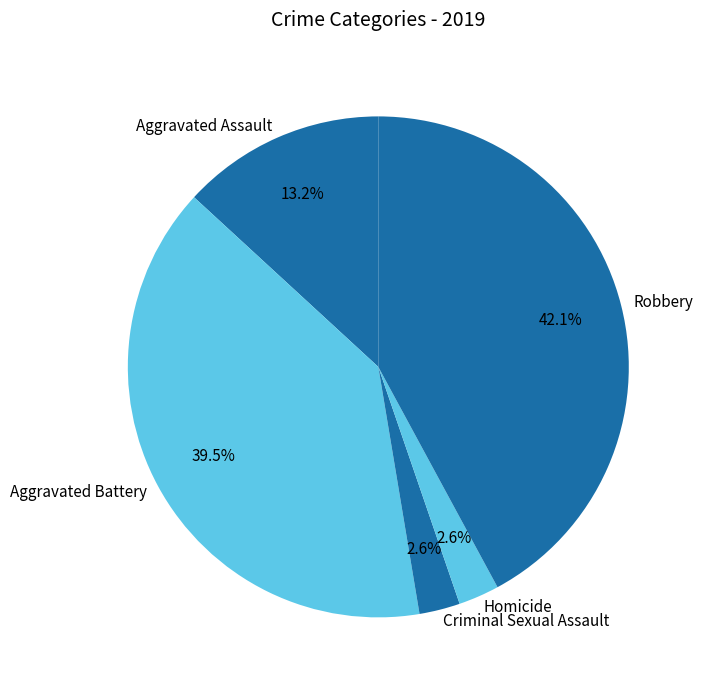

Approximately how many times larger is the value at Aggravated Battery compared to Robbery?

0.9